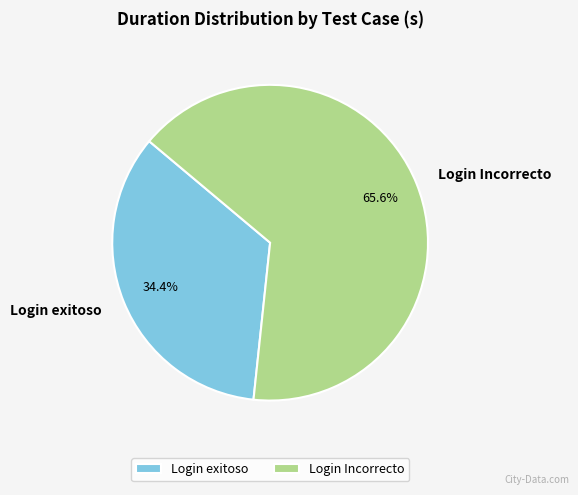

To the nearest percent, what is the difference between the Login Incorrecto and Login exitoso slice percentages?

31%